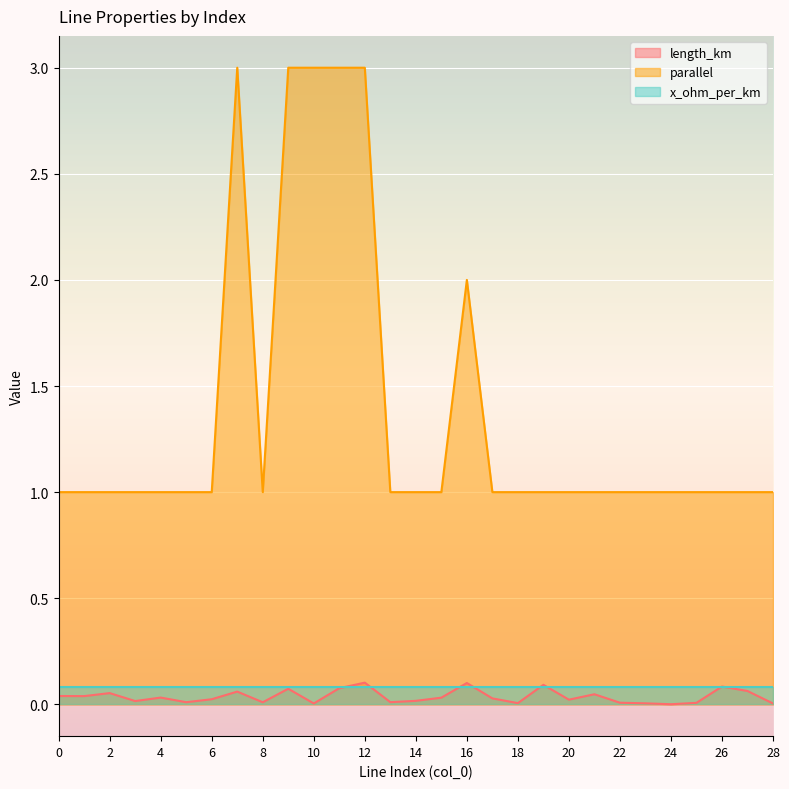

What is the difference between the parallel values at 21 and 7?

2.0